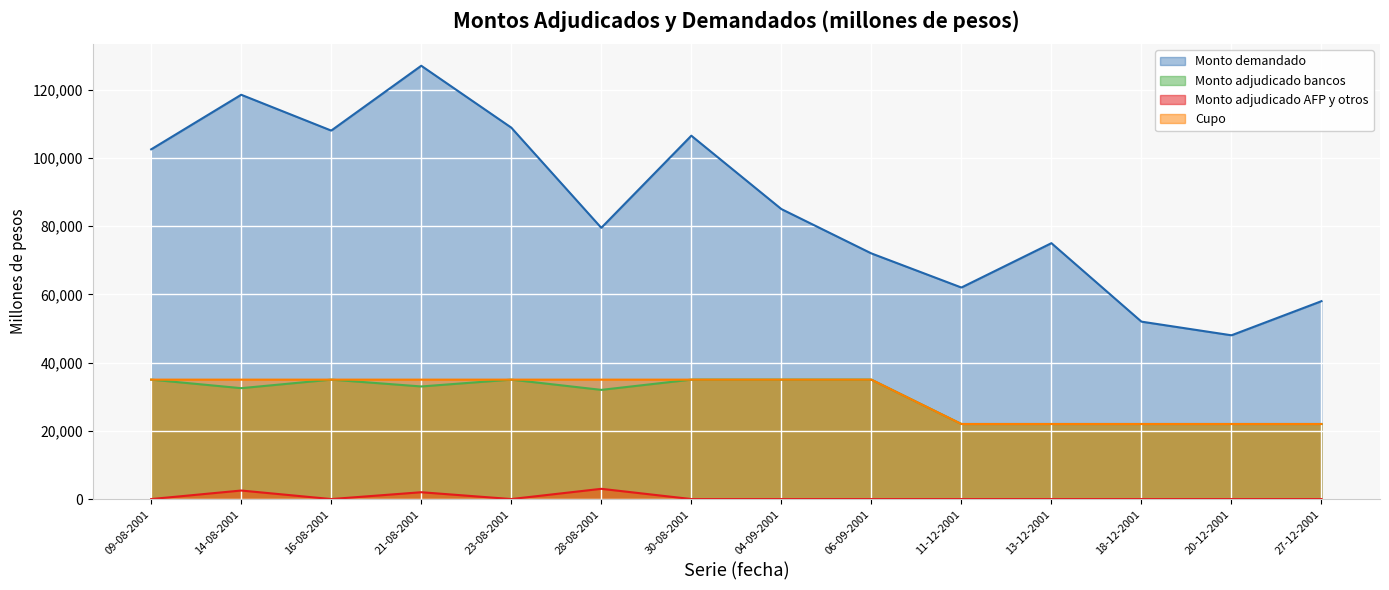

What are all the series names shown in the legend?

Monto demandado, Monto adjudicado bancos, Monto adjudicado AFP y otros, Cupo